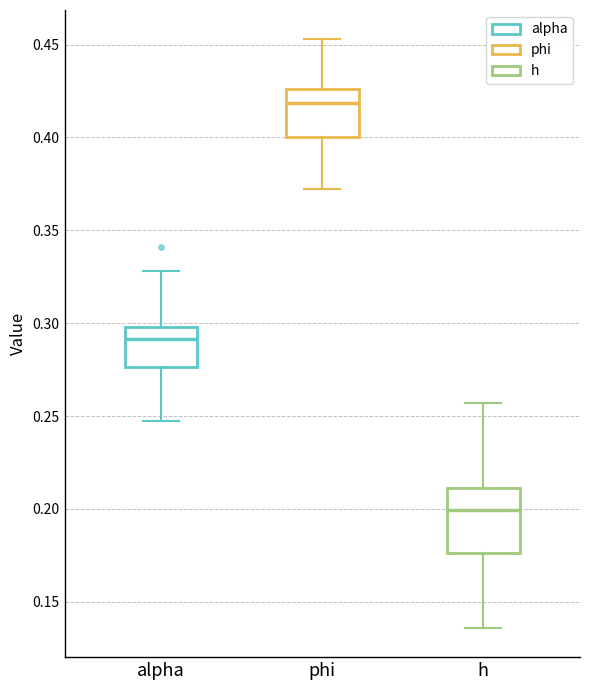

Reading left to right, transcribe this box plot: for each box, give where its median line is, the range the box spans, and where its two whiskers end, as read against the y-axis. The values are not printed on the chart, so give them approximately, as read against the axis.

alpha: median 0.290, box 0.275 to 0.300, whiskers 0.245 to 0.330
phi: median 0.420, box 0.400 to 0.425, whiskers 0.370 to 0.455
h: median 0.200, box 0.175 to 0.210, whiskers 0.135 to 0.255